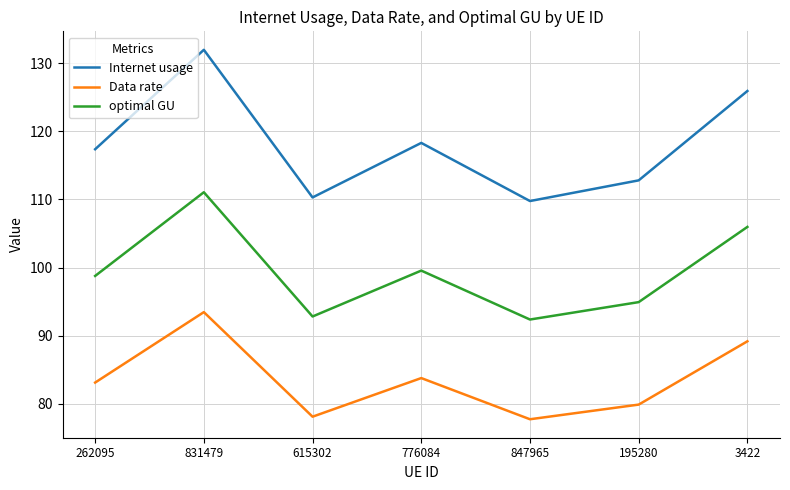

Where does the optimal GU series first go above 98?

262095